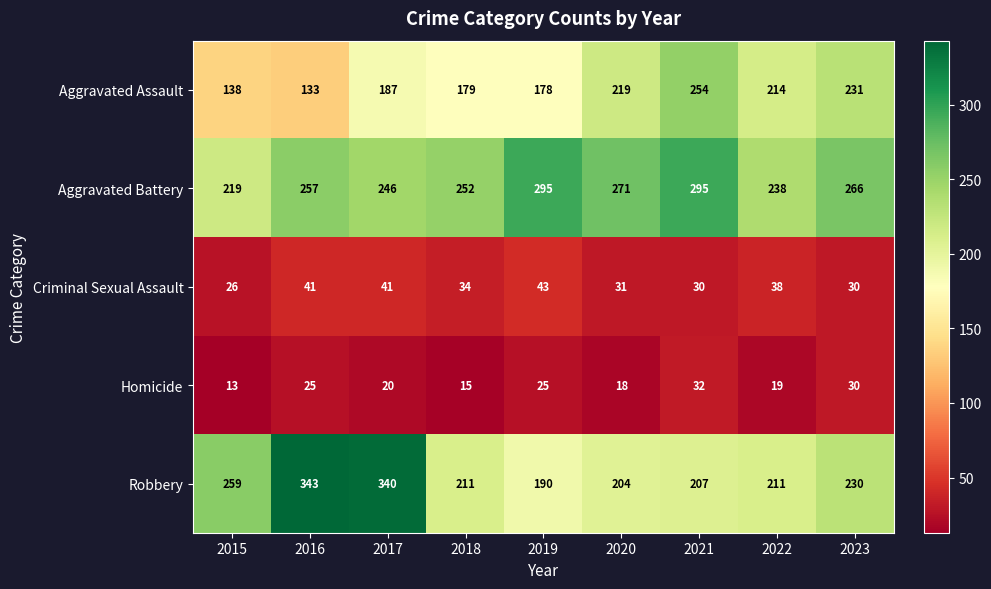

The value of Robbery at 2023 is 80. True or false?

False